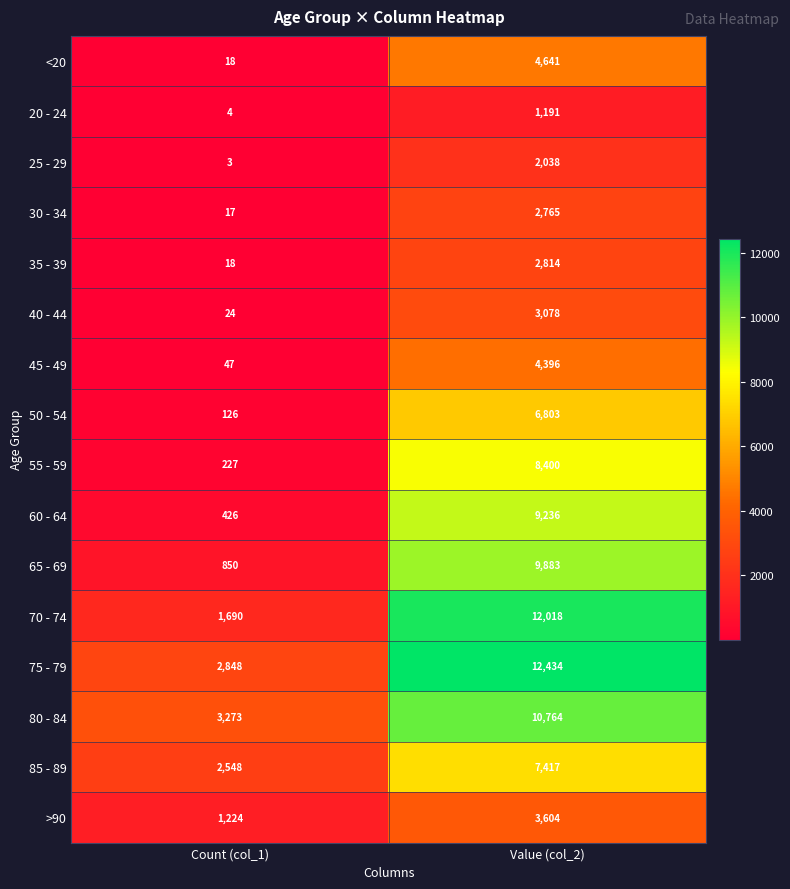

At which category is the sum across all series the highest?

Value (col_2)